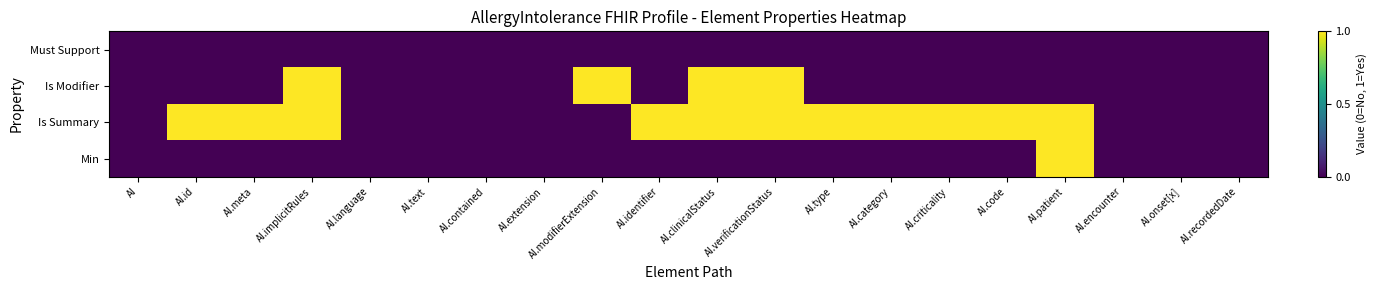

Which series has the largest total across all categories?

Is Summary